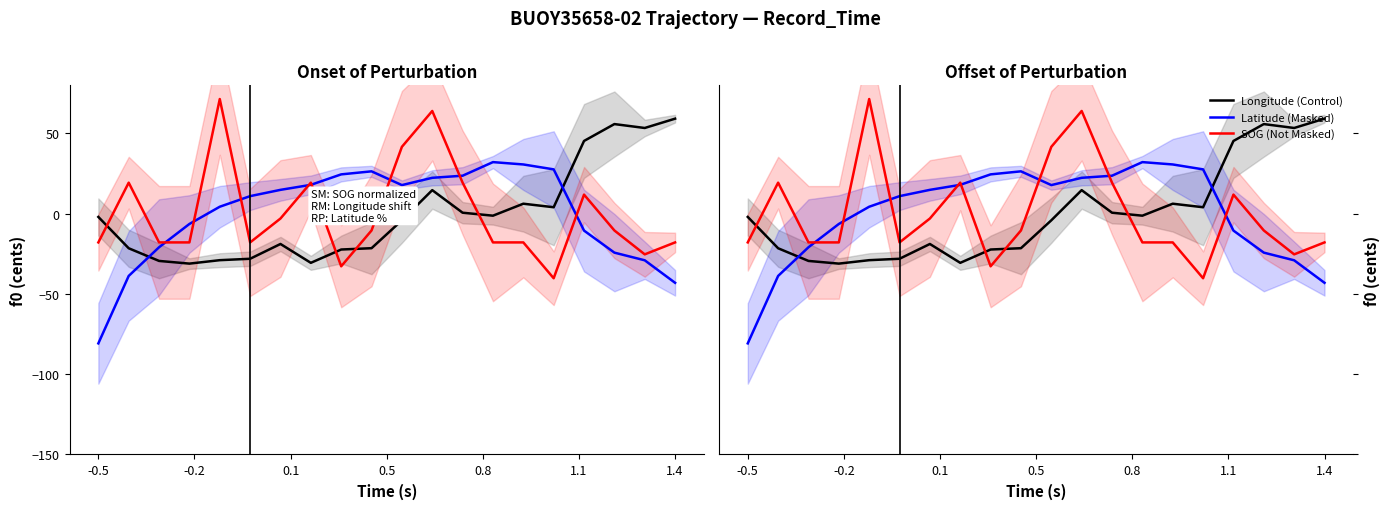

Rank the series by their maximum value, from highest to lowest.

SOG (Not Masked), Longitude (Control), Latitude (Masked)